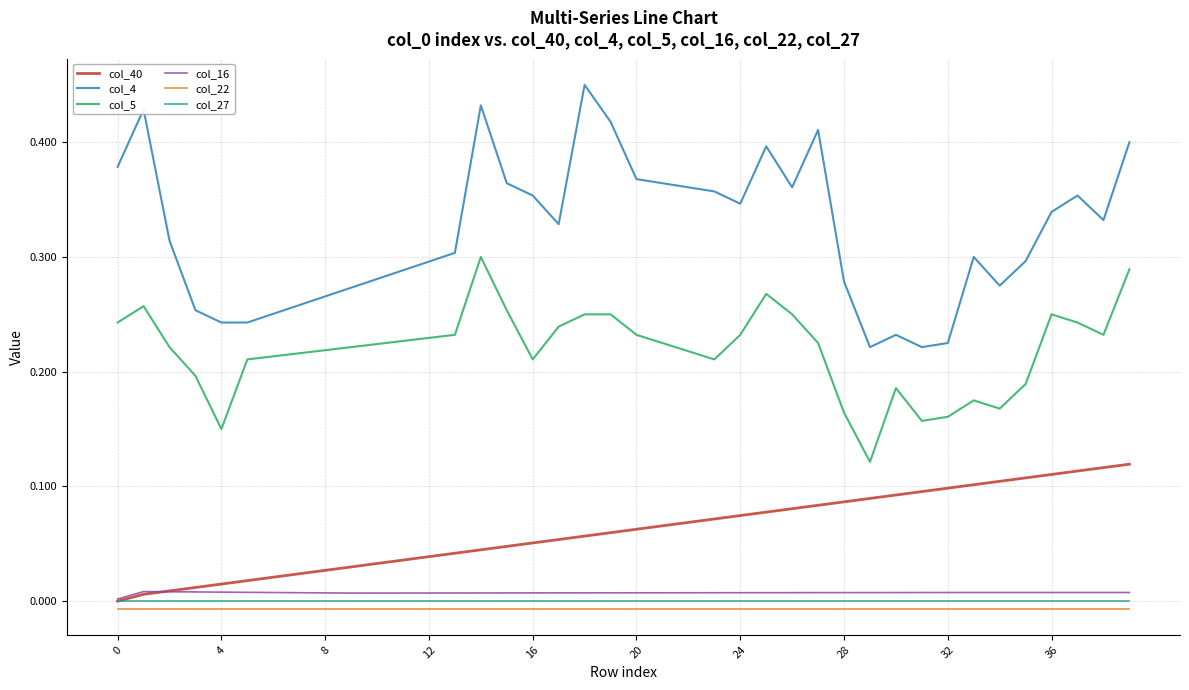

Which series has the largest range (max minus min)?

col_4